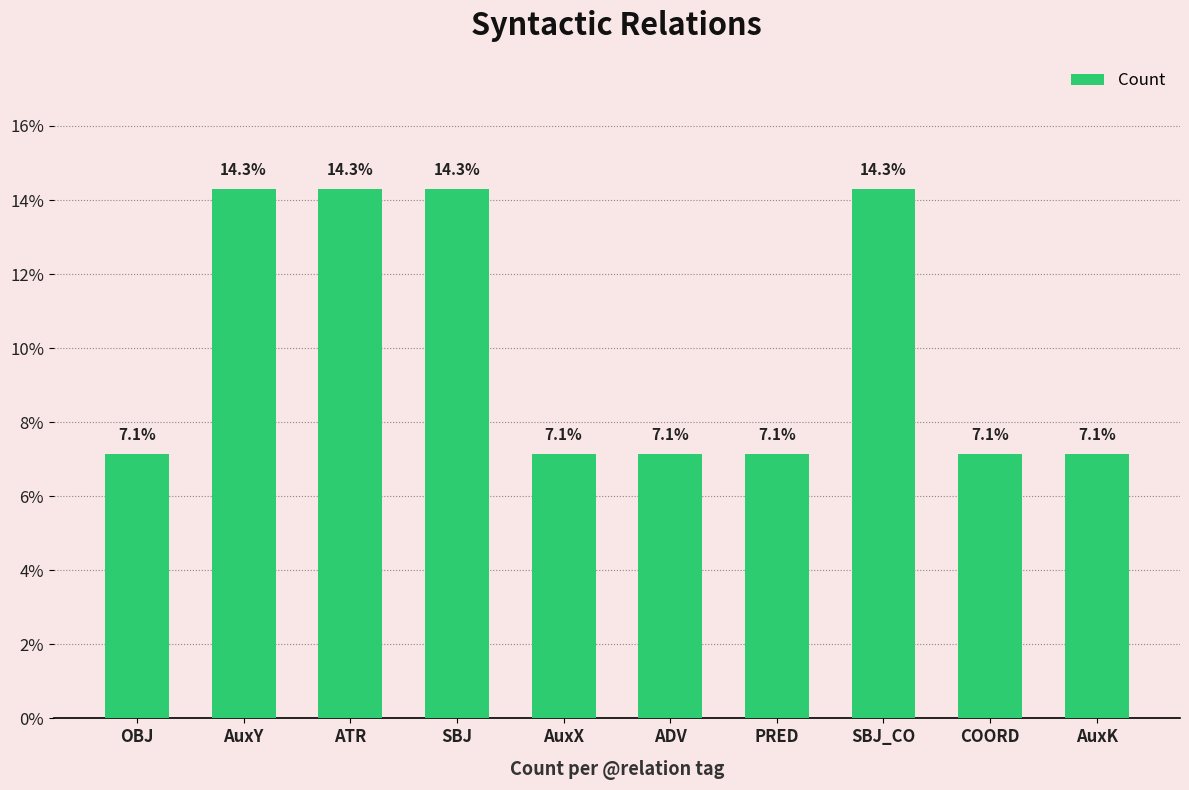

What is the minimum value shown in the chart?

7.1